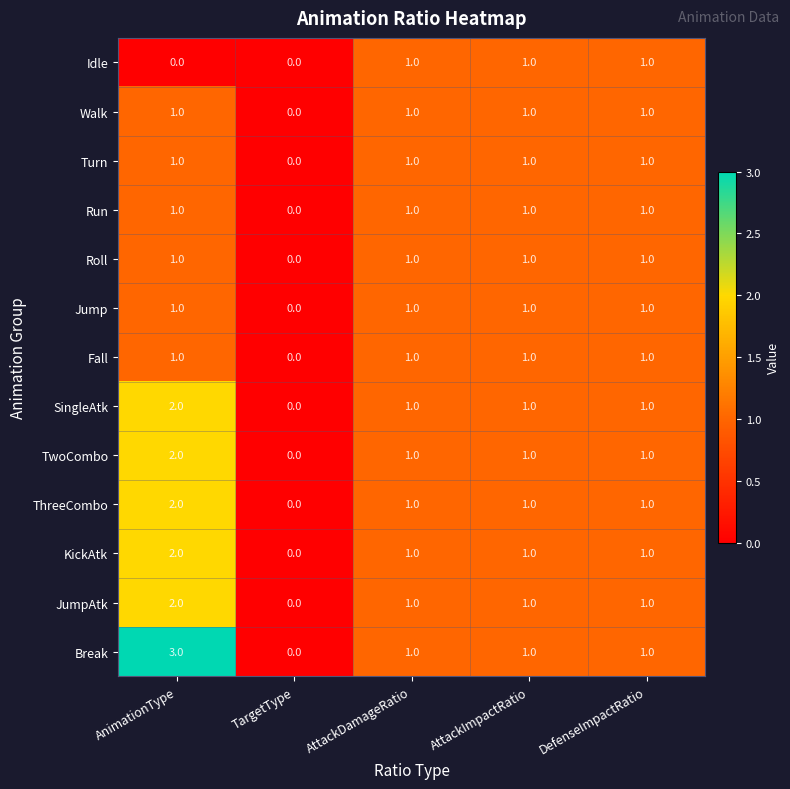

What is the total value across all series at AttackImpactRatio?

13